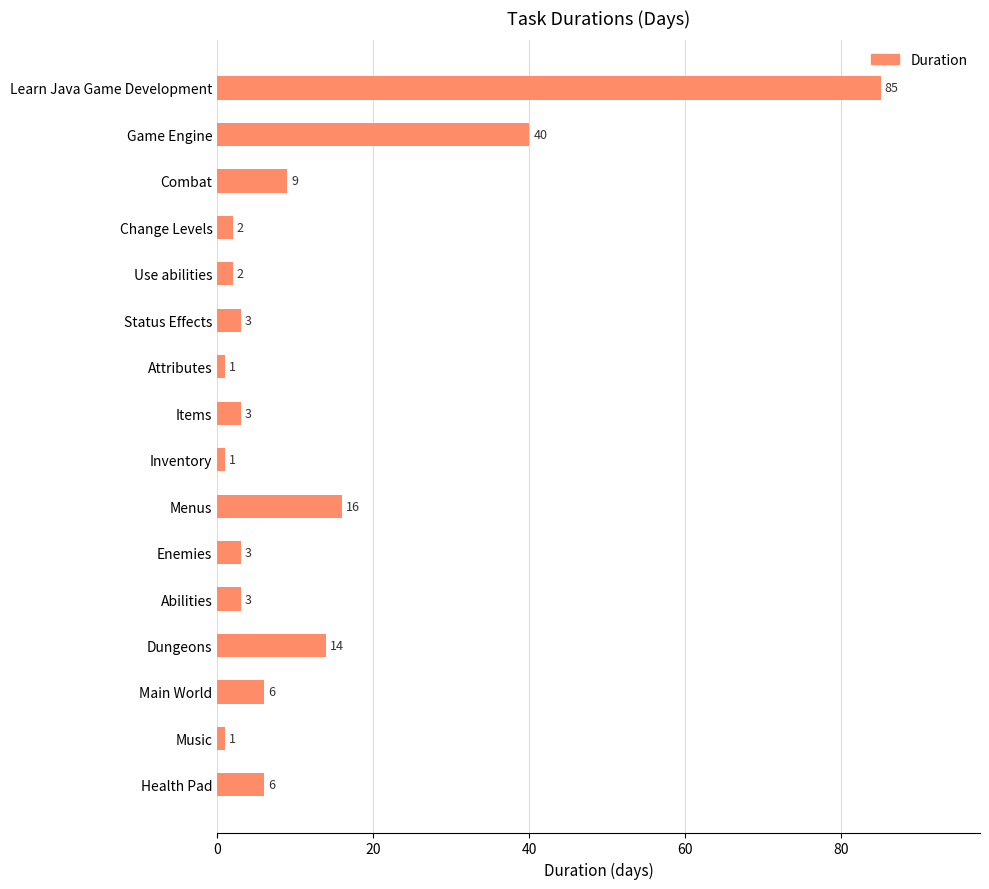

Reading bottom to top, list all the values displayed in this chart.

Health Pad=6	Music=1	Main World=6	Dungeons=14	Abilities=3	Enemies=3	Menus=16	Inventory=1	Items=3	Attributes=1	Status Effects=3	Use abilities=2	Change Levels=2	Combat=9	Game Engine=40	Learn Java Game Development=85